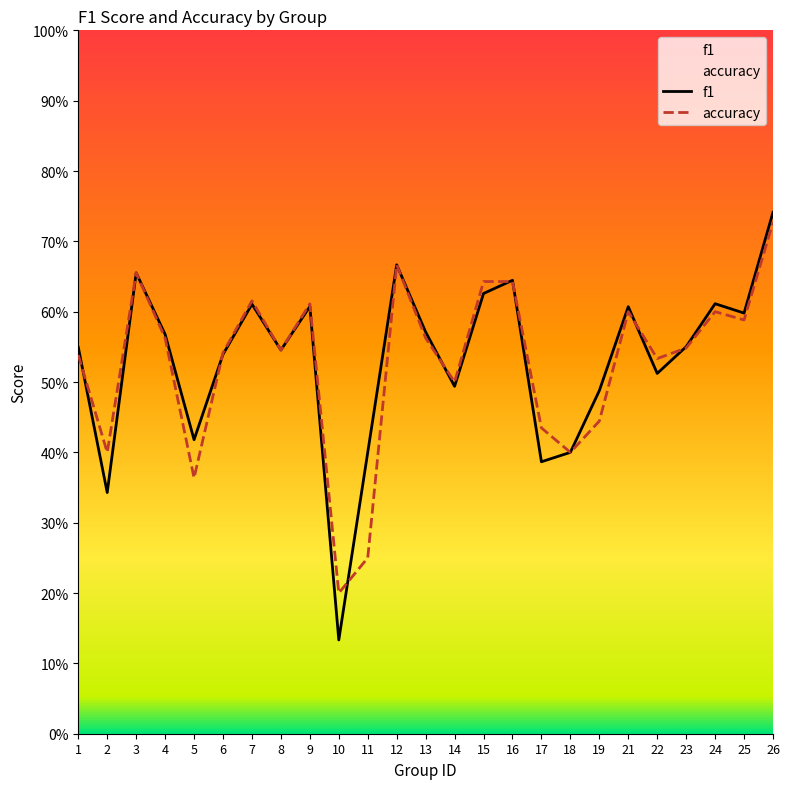

How many interior local valleys does the f1 series have?

8